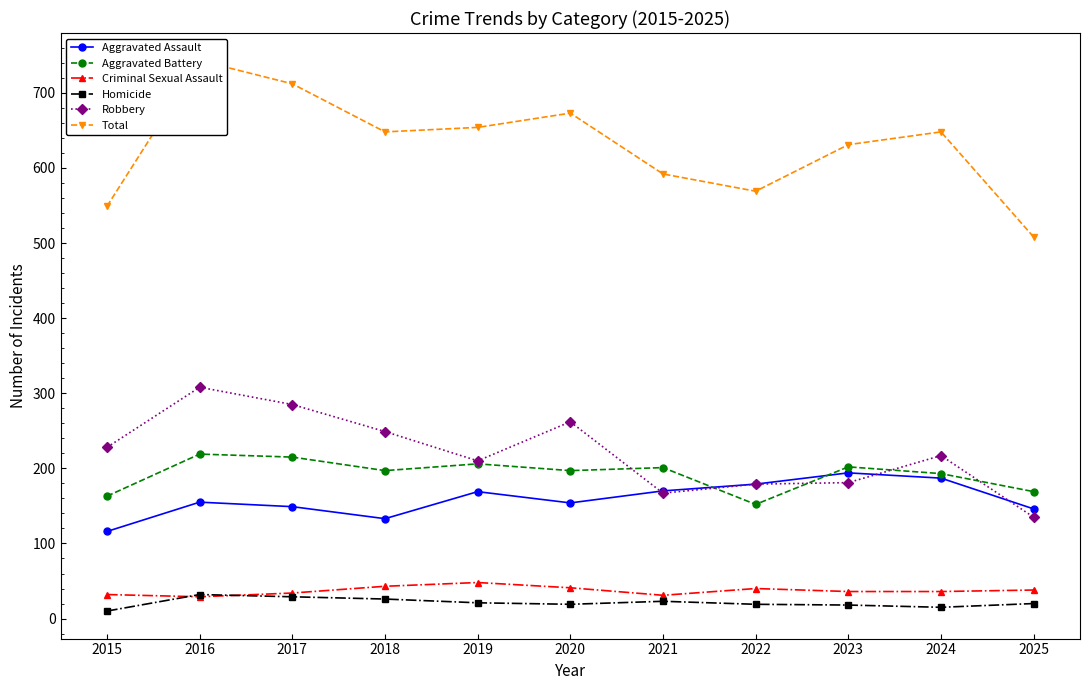

What is the sum of all Aggravated Assault values?

1752